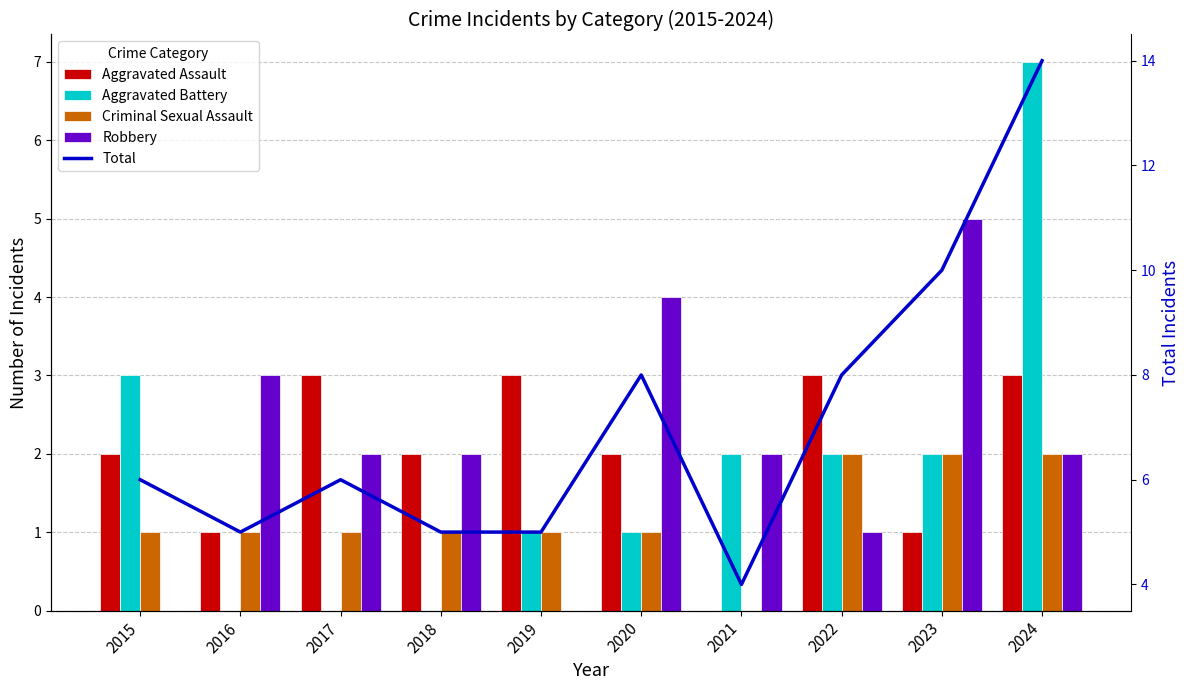

What is the average value of the Robbery series?

2